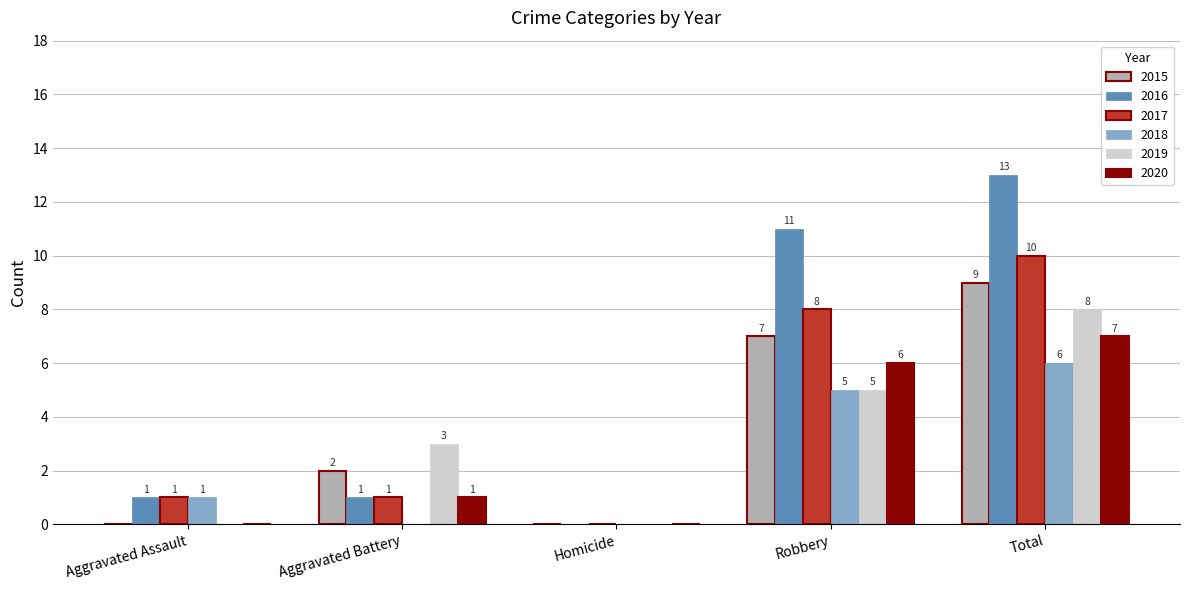

At which category is the sum across all series the highest?

Total